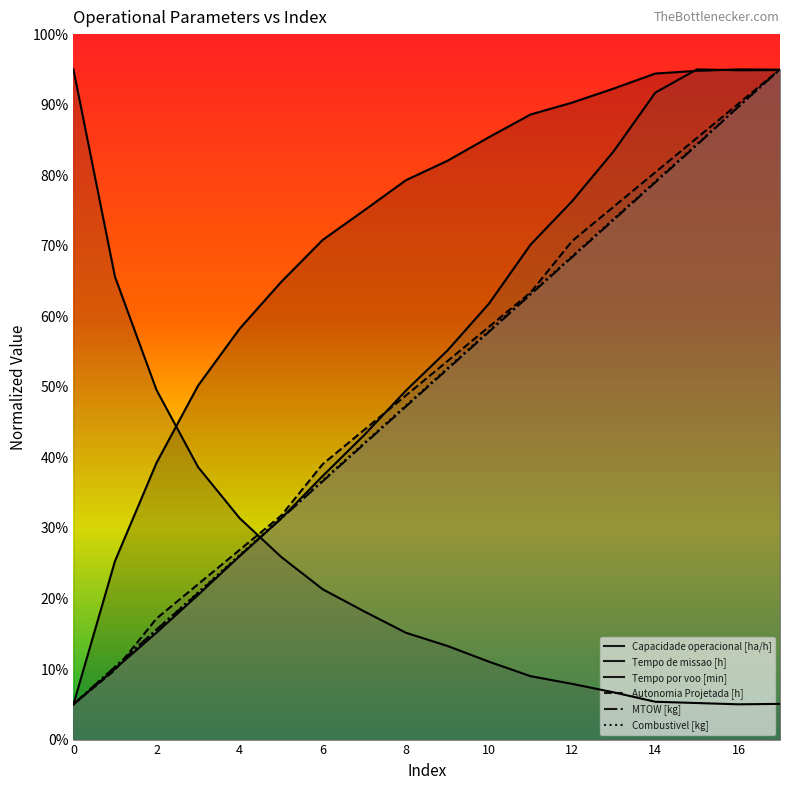

Rank the series by their maximum value, from lowest to highest.

Capacidade operacional [ha/h], Tempo de missao [h], Tempo por voo [min], Autonomia Projetada [h], MTOW [kg], Combustivel [kg]